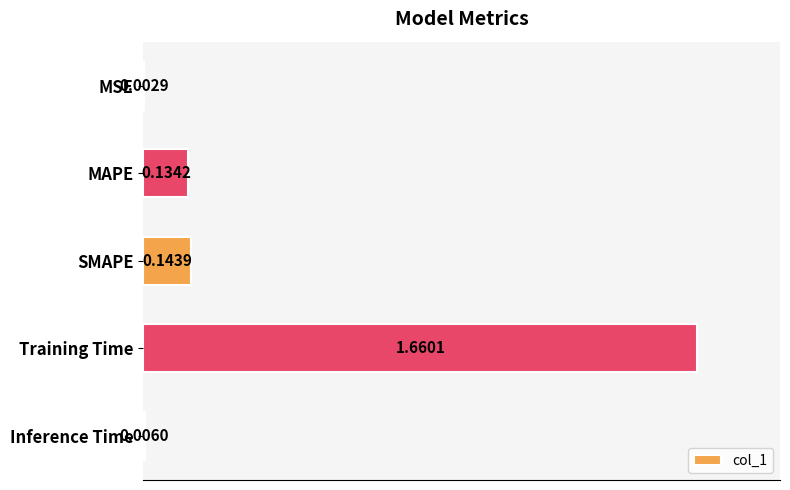

Where is the data nearest to the value 0?

MSE